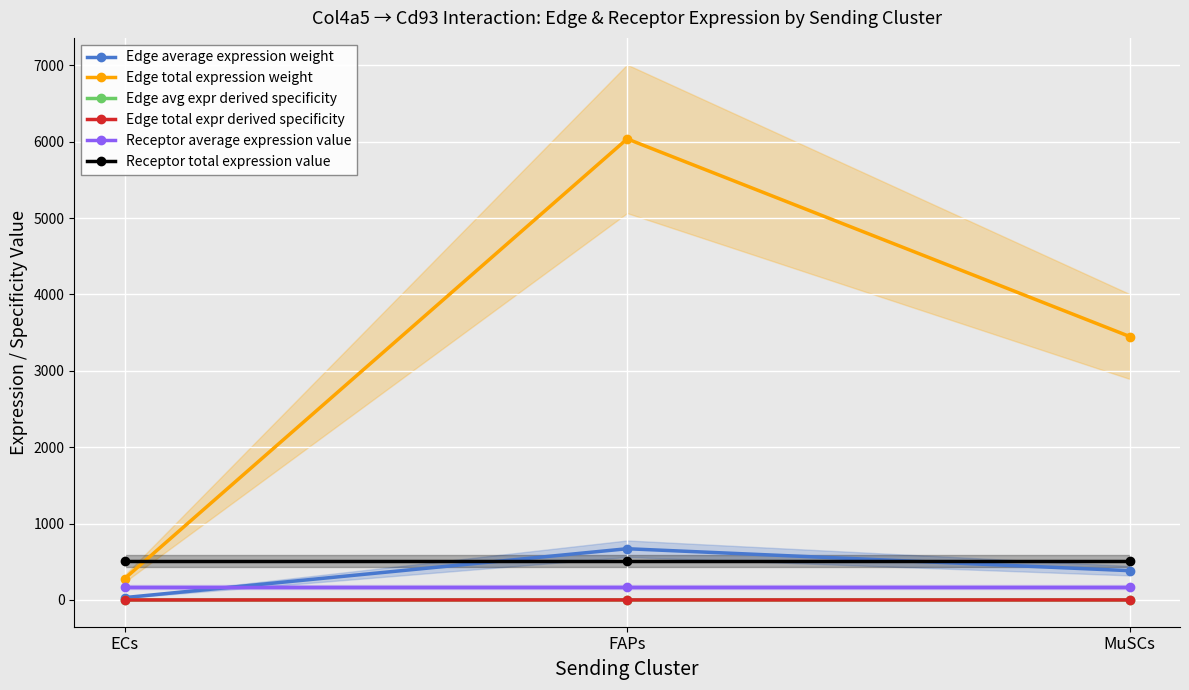

What is the lowest value of the Receptor average expression value series?

169.6